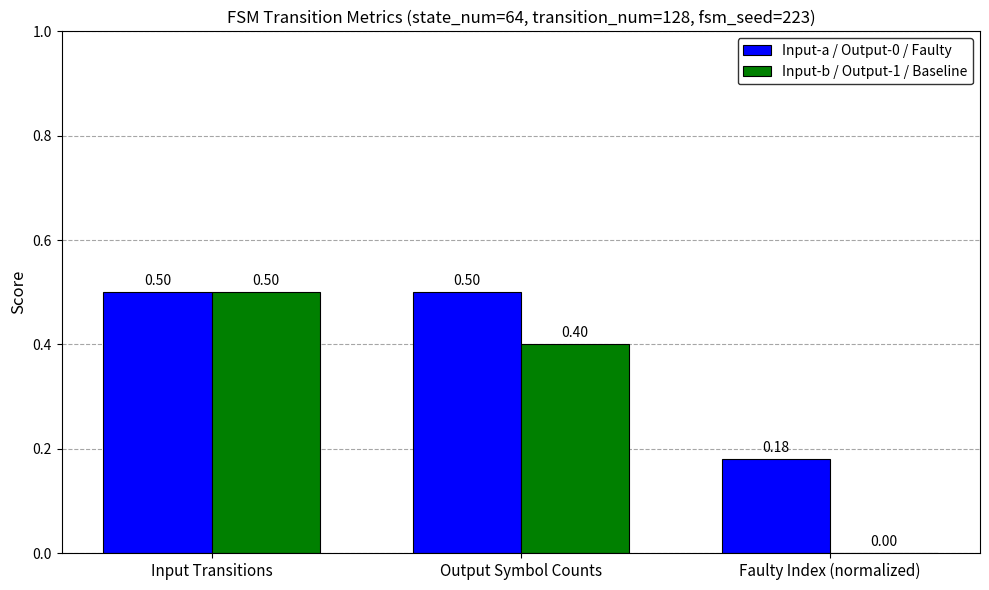

At which category is the sum across all series the highest?

Input Transitions